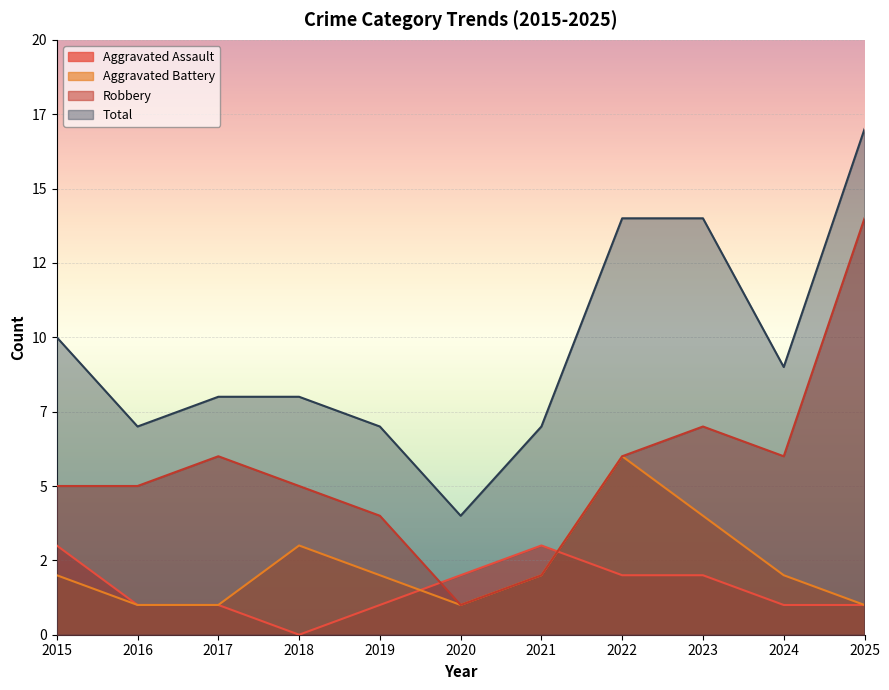

Count the number of categories in the chart.

11